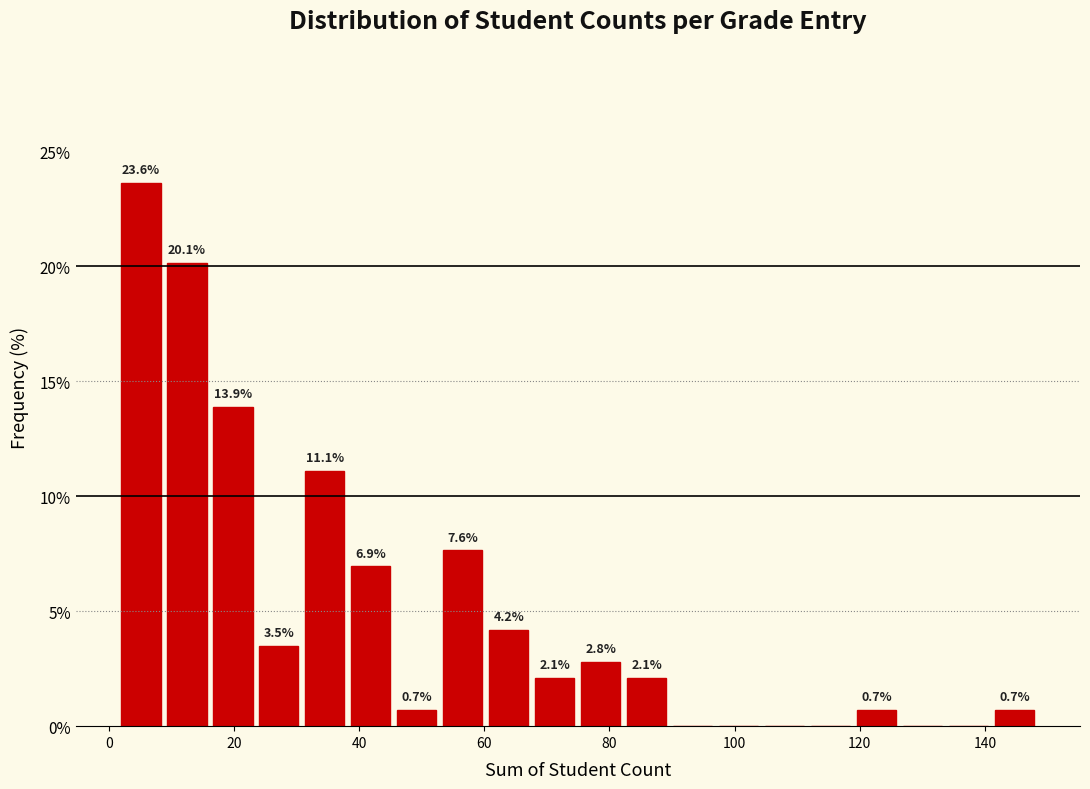

Around what value on the x-axis is the tallest bar? Give the approximate position of its centre, as read against the axis.

6